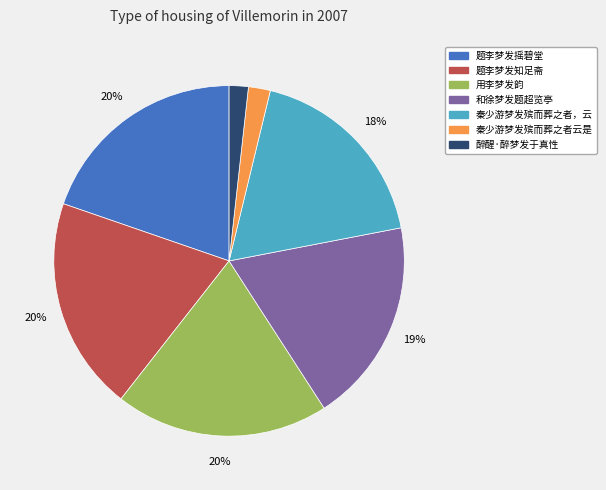

To the nearest percent, what is the average slice percentage?

14%